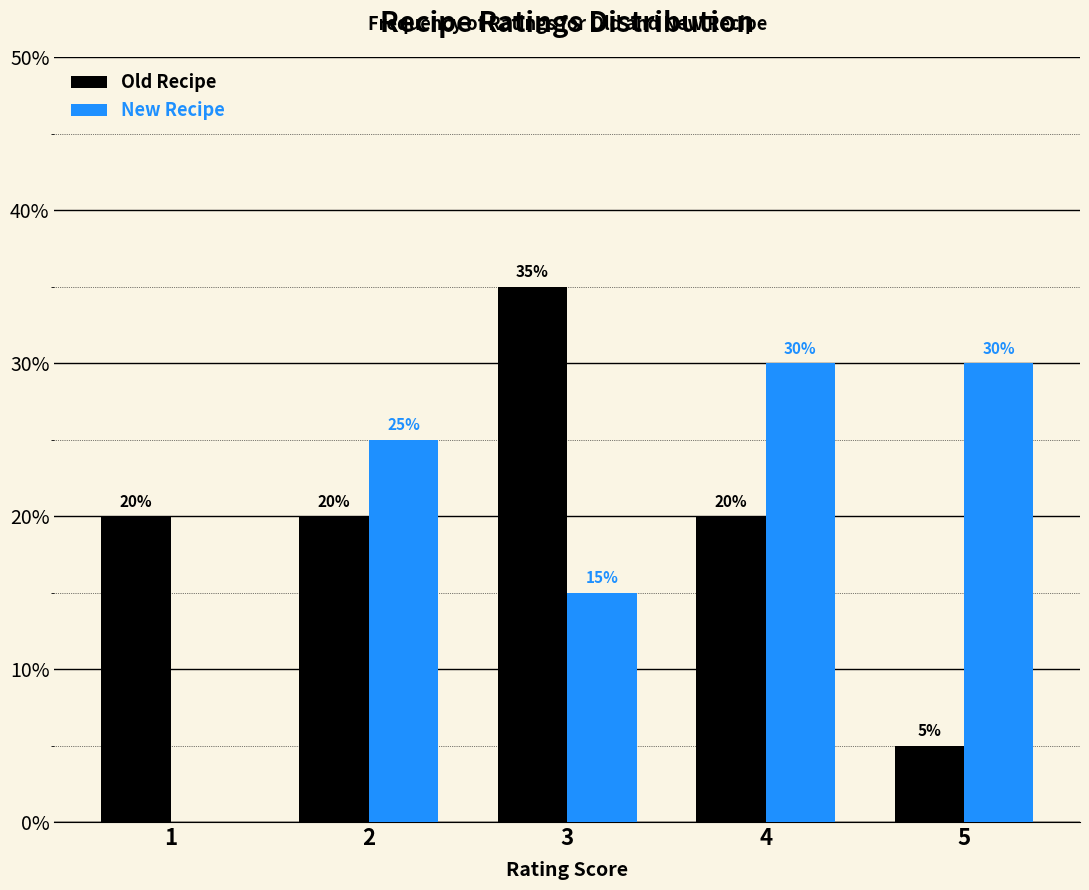

Reading right to left, what are all the values shown in this chart?

Old Recipe: 5=5	4=20	3=35	2=20	1=20
New Recipe: 5=30	4=30	3=15	2=25	1=0